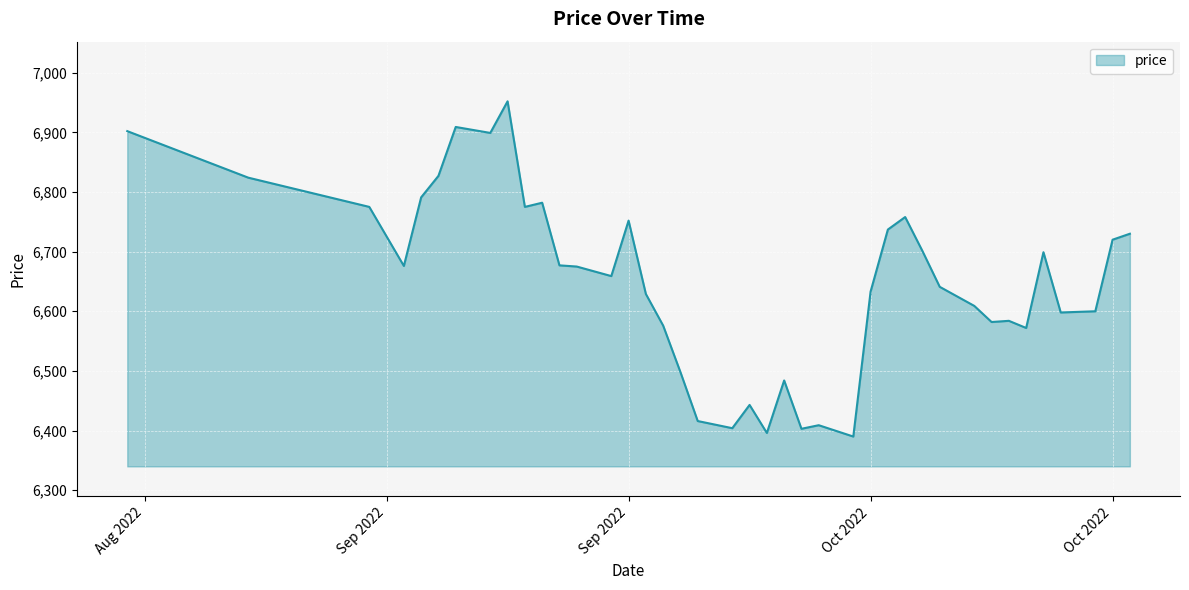

What is the smallest value displayed?

6390